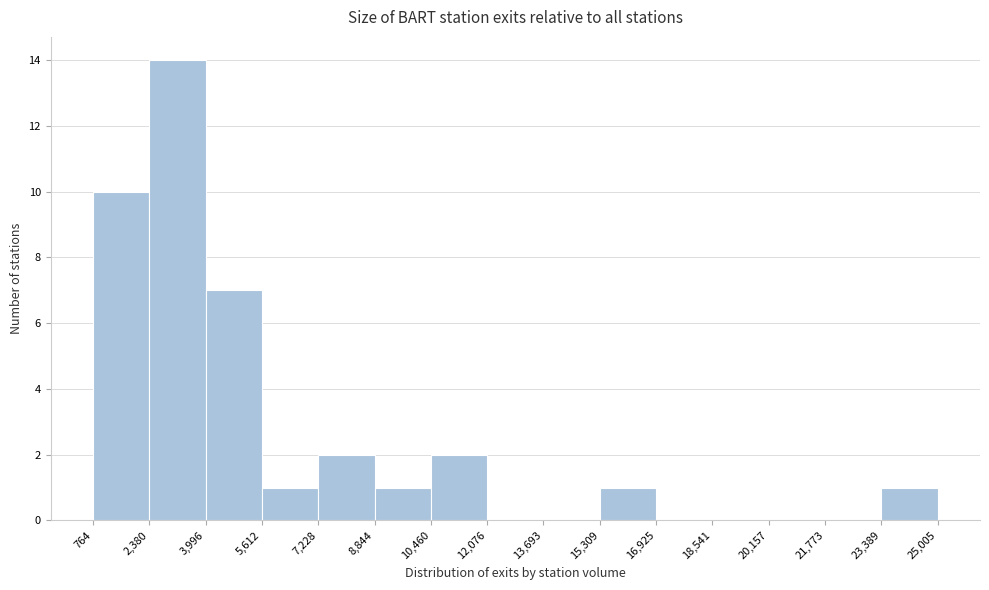

Reading left to right, transcribe this chart: for each bar, give the range it covers on the x-axis and its height. The values are not printed on the chart, so give them approximately, as read against the axis.

764 to 2,380: 10
2,380 to 3,996: 14
3,996 to 5,612: 7
5,612 to 7,228: 1
7,228 to 8,844: 2
8,844 to 10,460: 1
10,460 to 12,076: 2
12,076 to 13,693: 0
13,693 to 15,309: 0
15,309 to 16,925: 1
16,925 to 18,541: 0
18,541 to 20,157: 0
20,157 to 21,773: 0
21,773 to 23,389: 0
23,389 to 25,005: 1